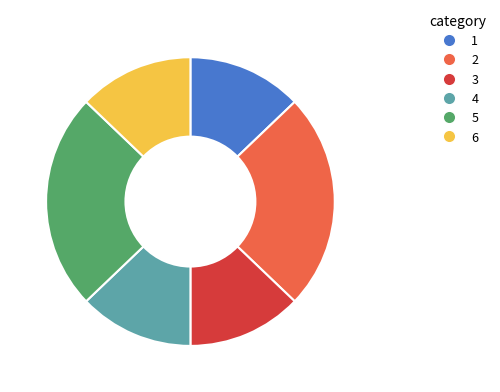

Is 2 the majority of the pie?

No